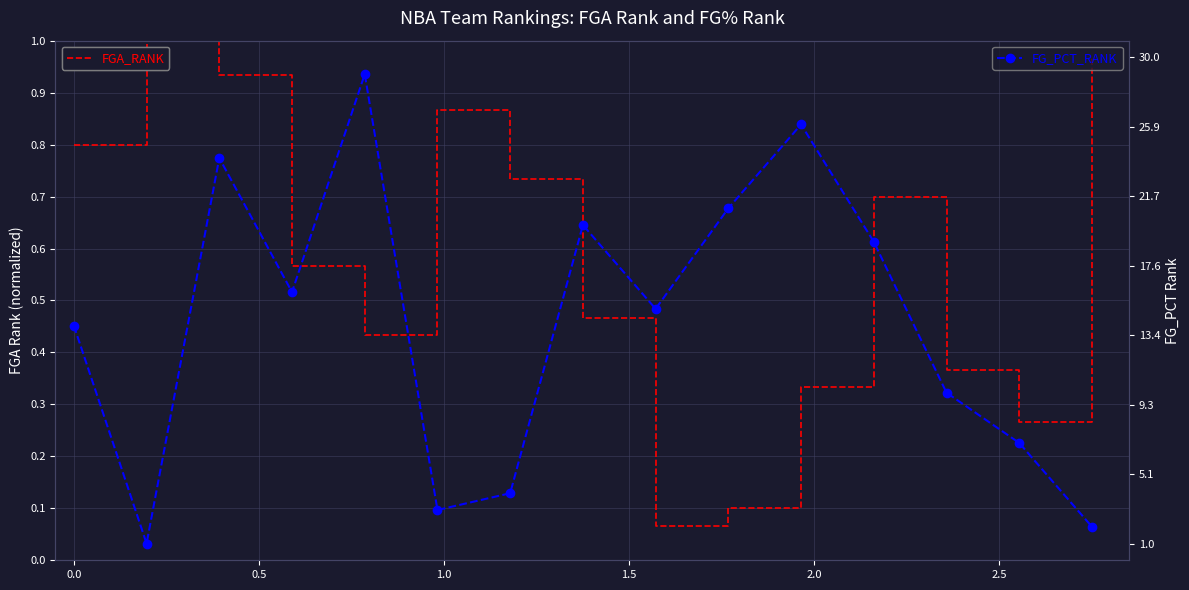

At how many categories does at least one series exceed 21?

3